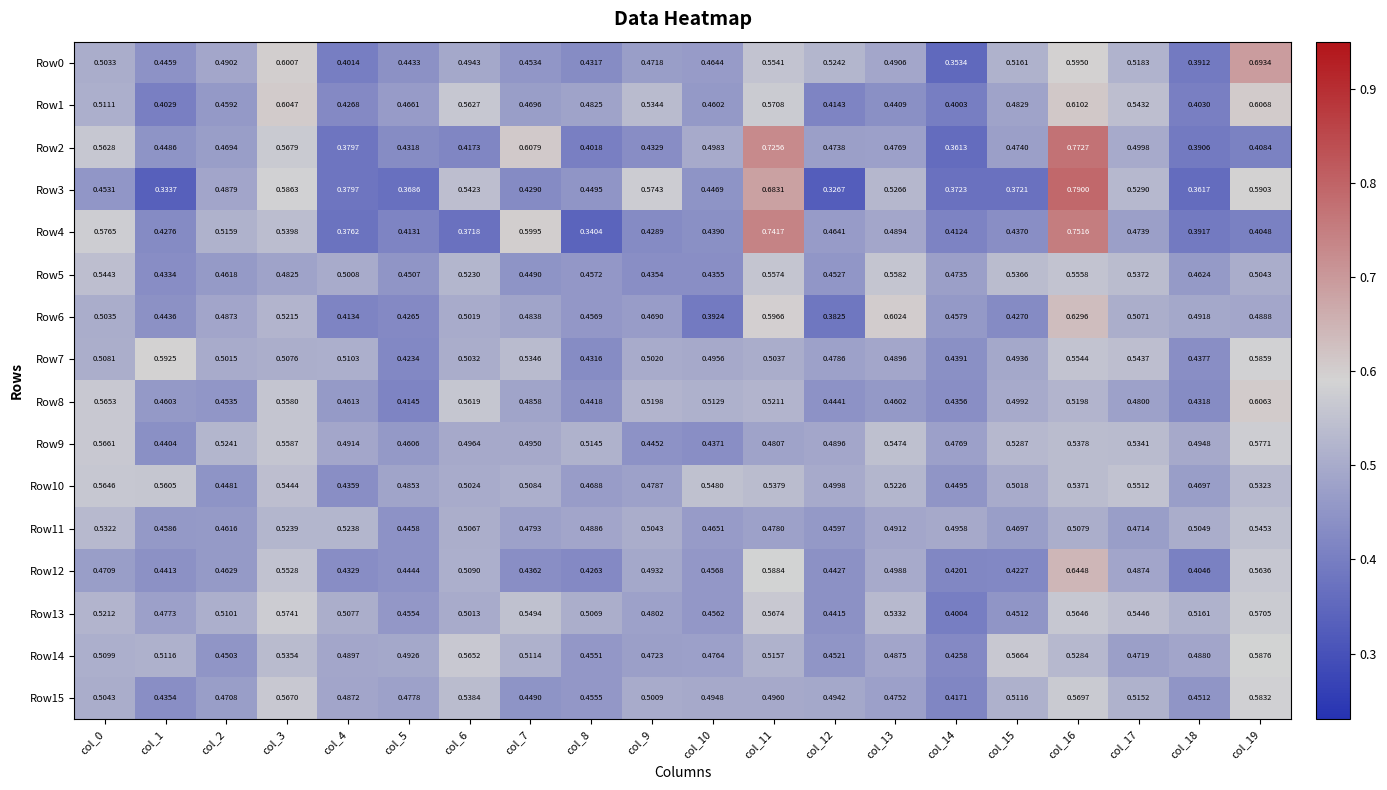

Is the value of Row7 at col_3 greater than the value of Row3 at col_0?

Yes